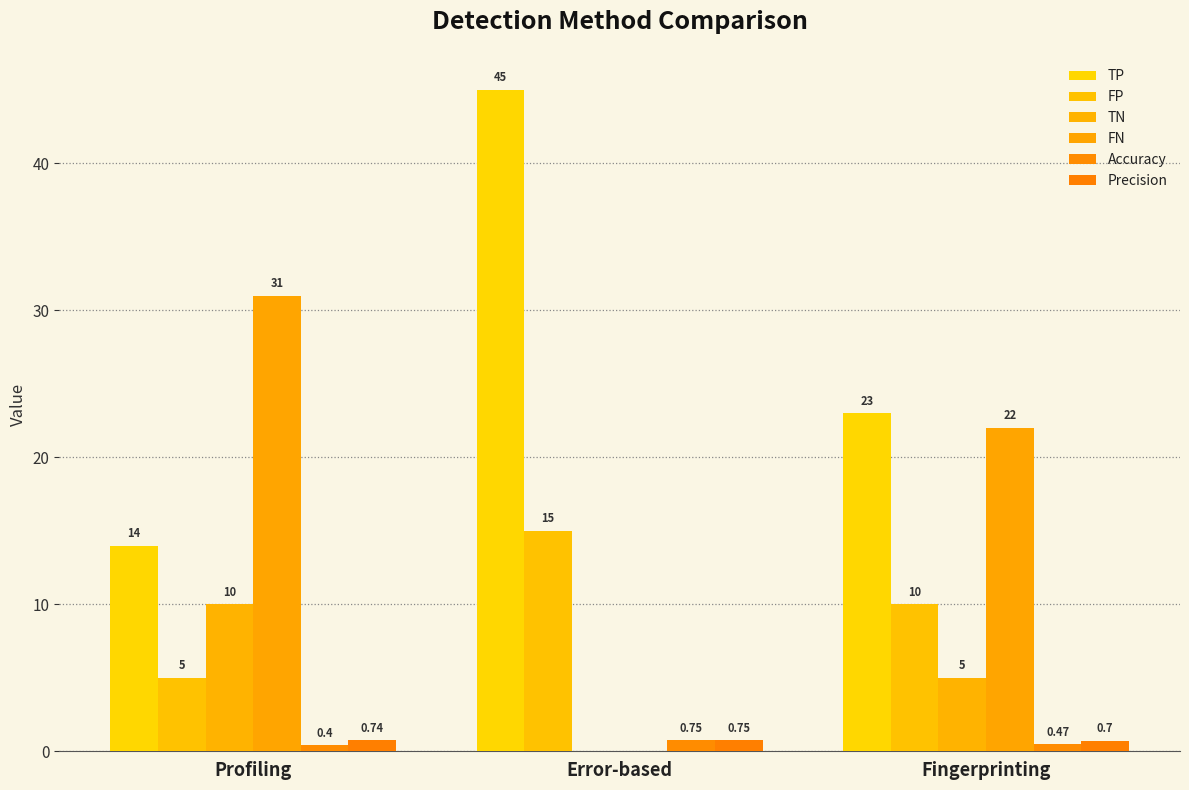

What is the highest value of the TP series?

45.0